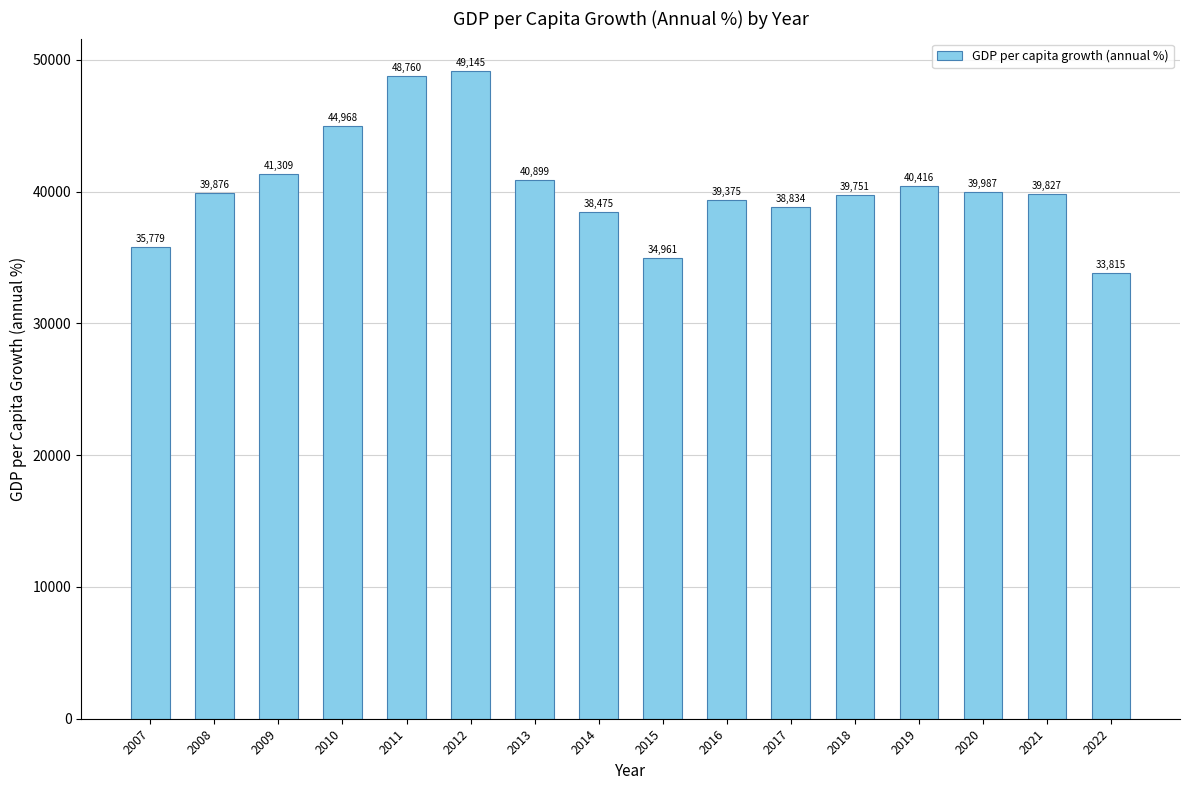

What is the value of the 7th bar from the left?

40898.7